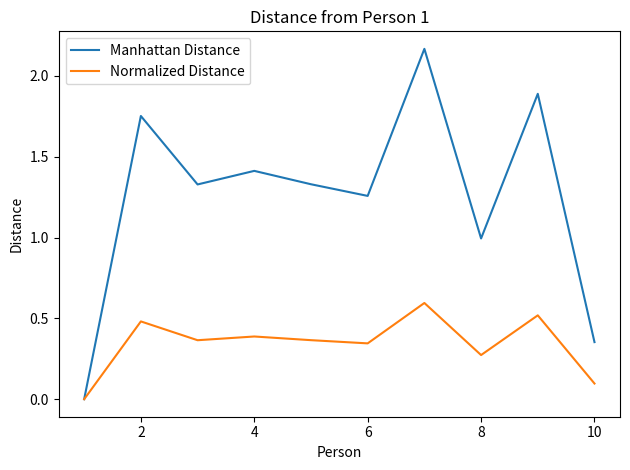

Rank the series by their average value, from lowest to highest.

Normalized Distance, Manhattan Distance